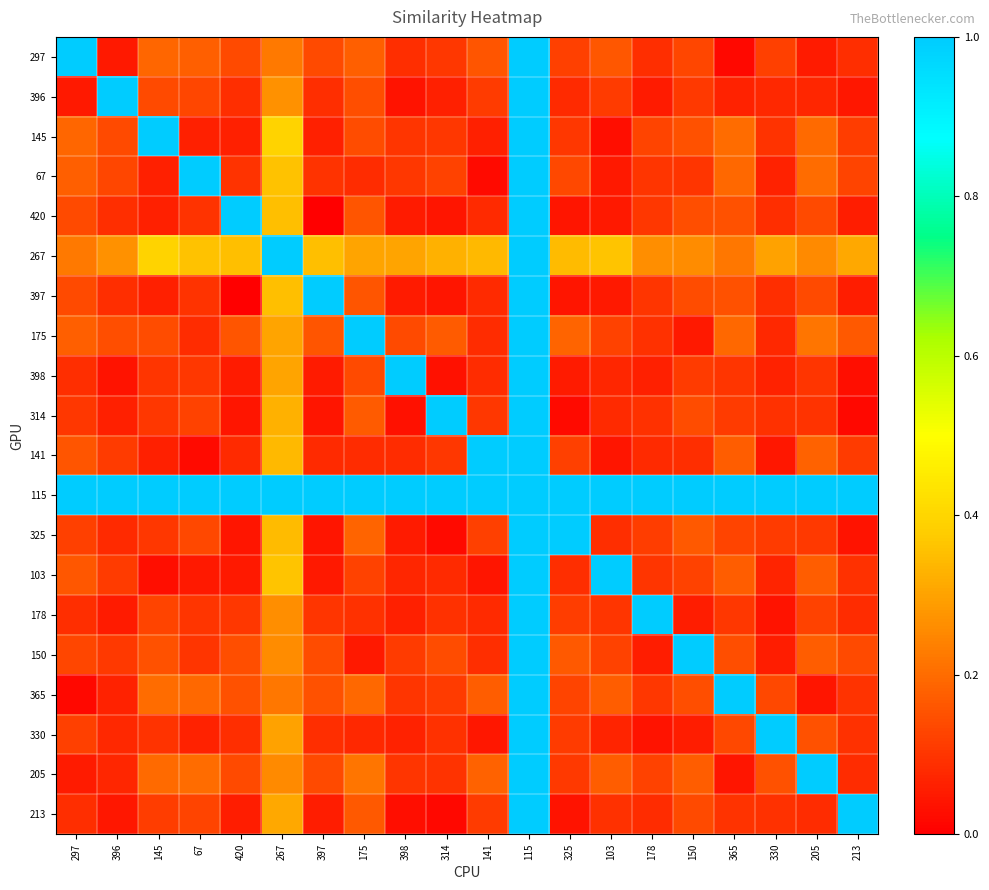

At how many categories does at least one series exceed 0?

20